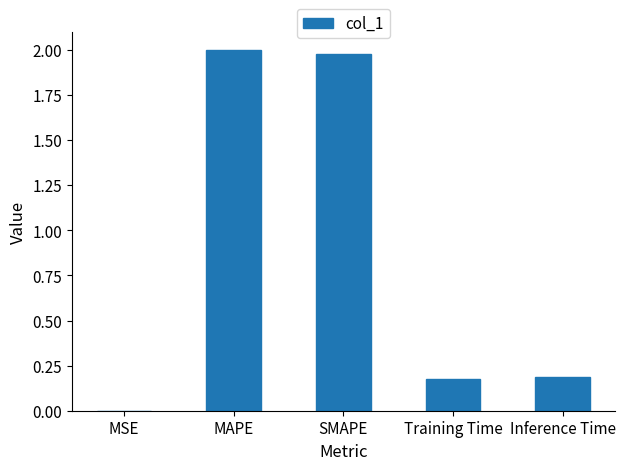

Between SMAPE and MAPE, which is larger?

MAPE